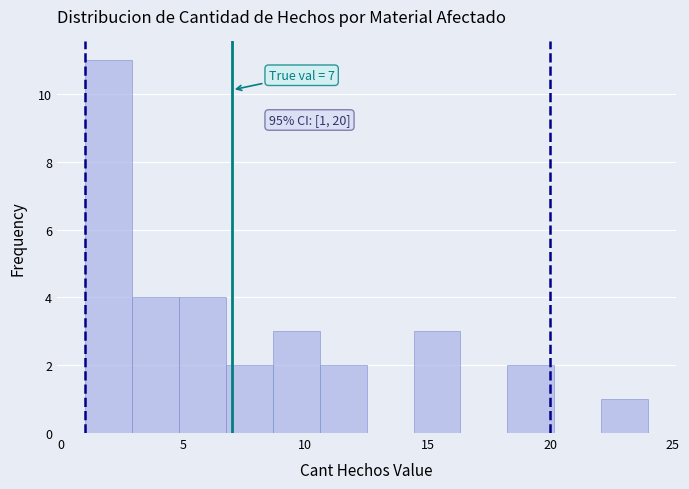

Around what value on the x-axis is the tallest bar? Give the approximate position of its centre, as read against the axis.

2.0